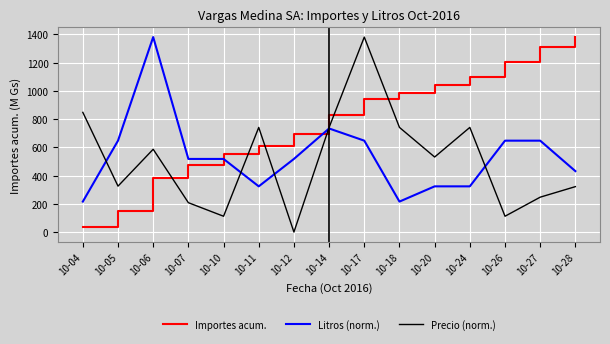

What are all the series names shown in the legend?

Importes acum., Litros (norm.), Precio (norm.)